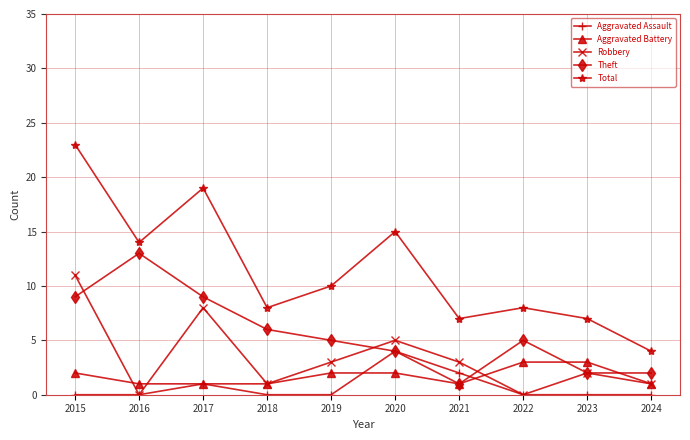

How many Aggravated Battery values are between 1 and 2?

8